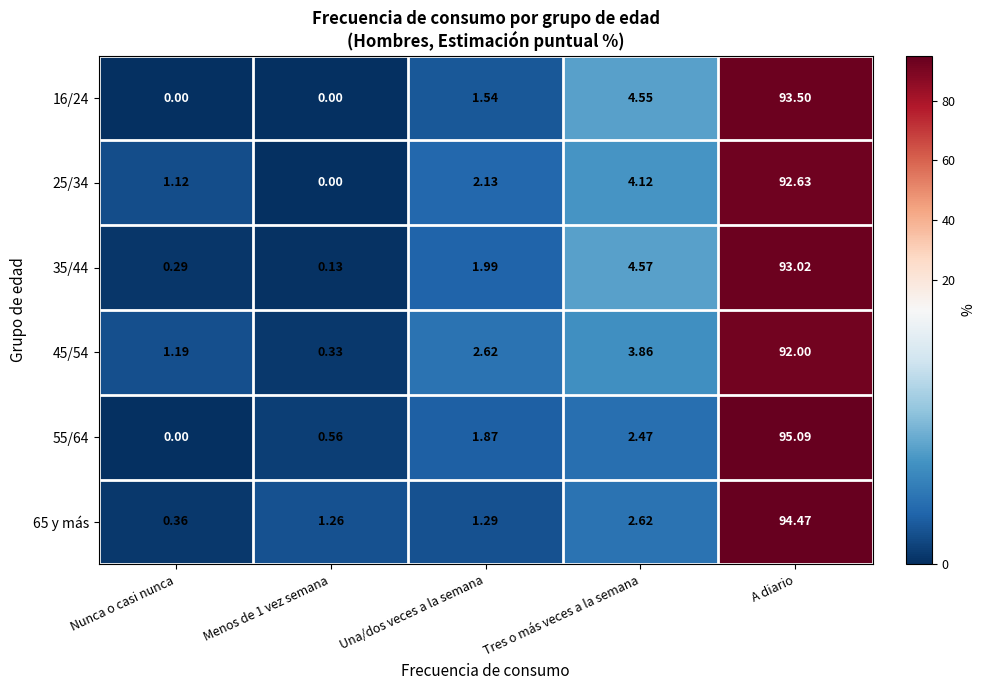

Which category has the lowest value in the 65 y más series?

Nunca o casi nunca